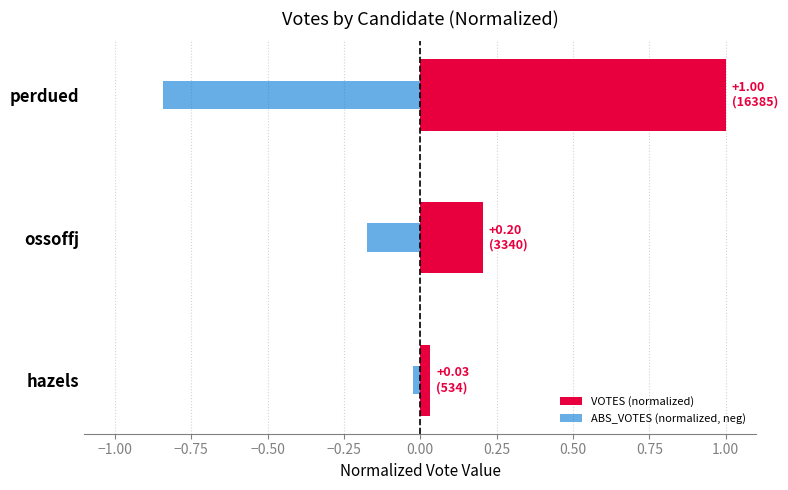

What is the maximum value shown in the chart?

1.0